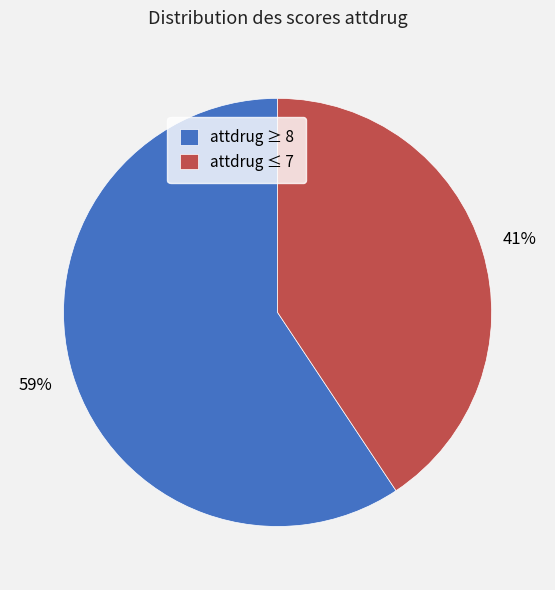

Does any single category account for the majority?

Yes